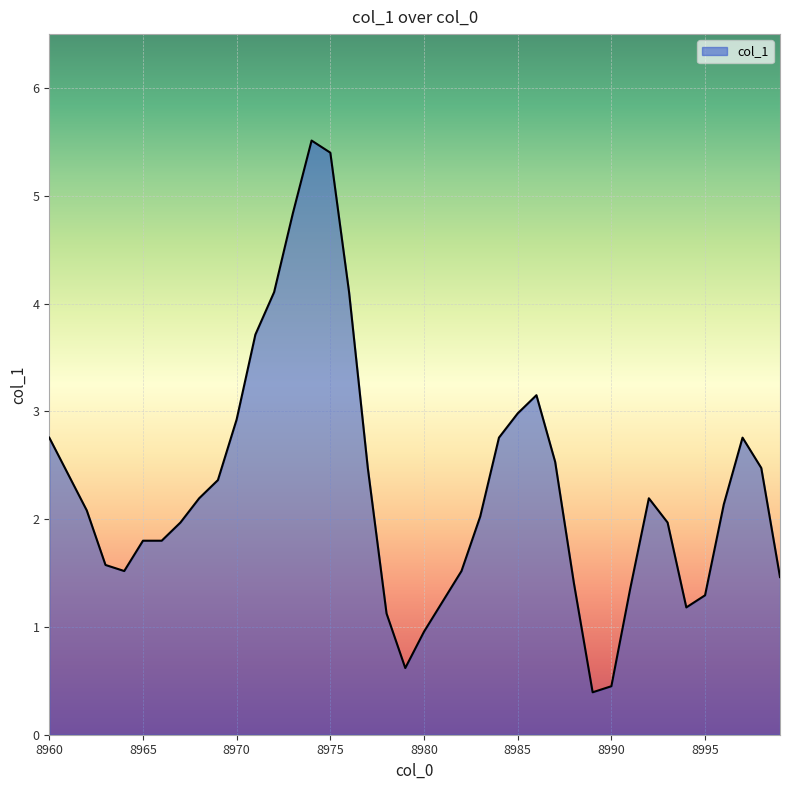

What is the minimum value shown in the chart?

0.4